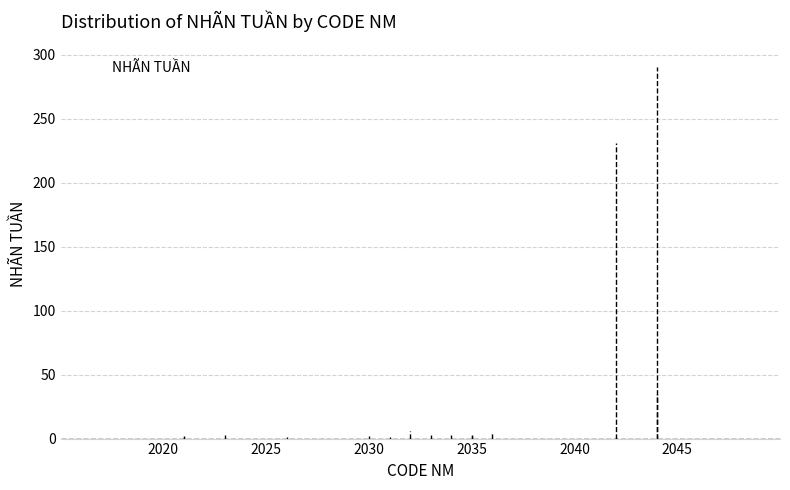

The value at 2036 is 6. True or false?

False